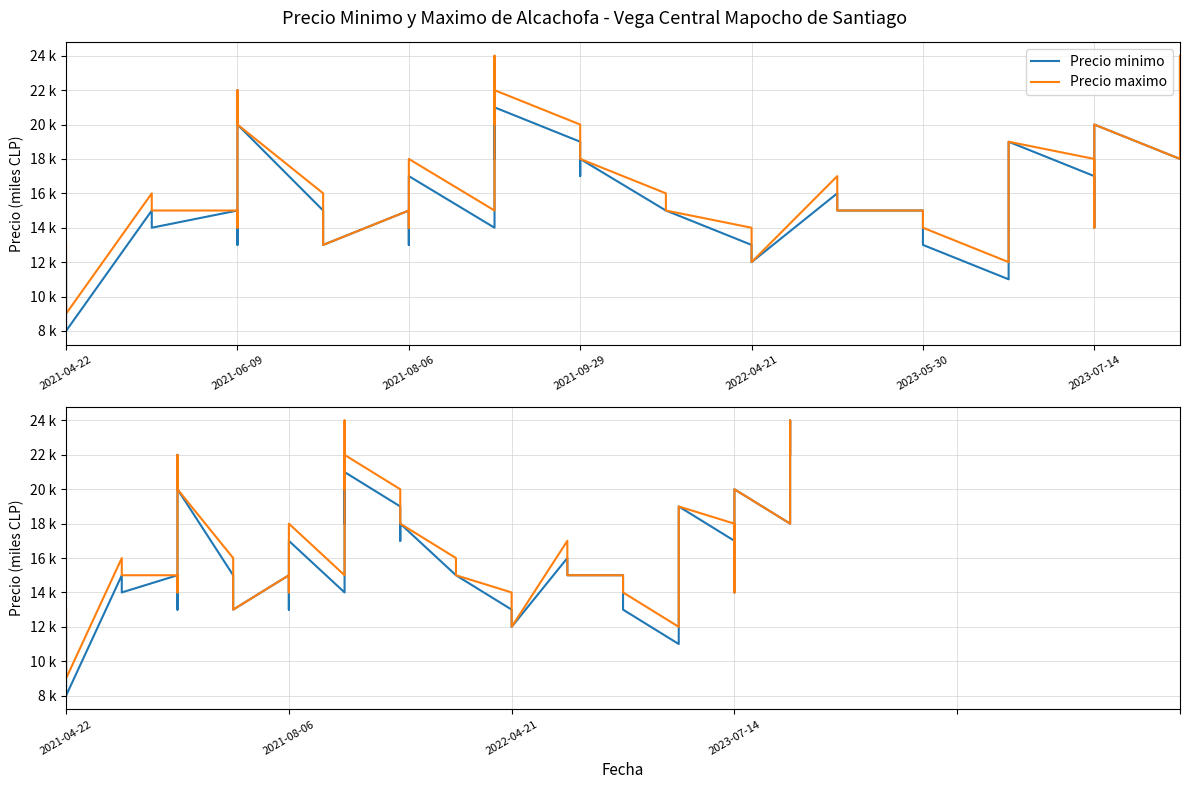

How many data points in Precio minimo are above 15?

17